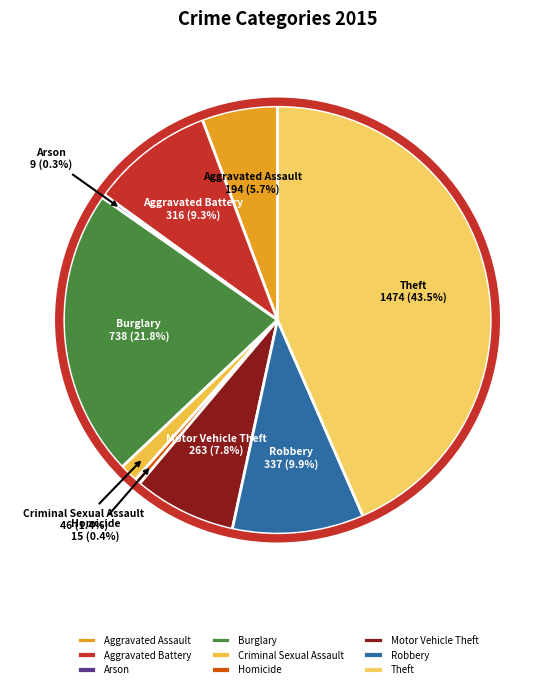

Between Criminal Sexual Assault and Aggravated Battery, which is larger?

Aggravated Battery